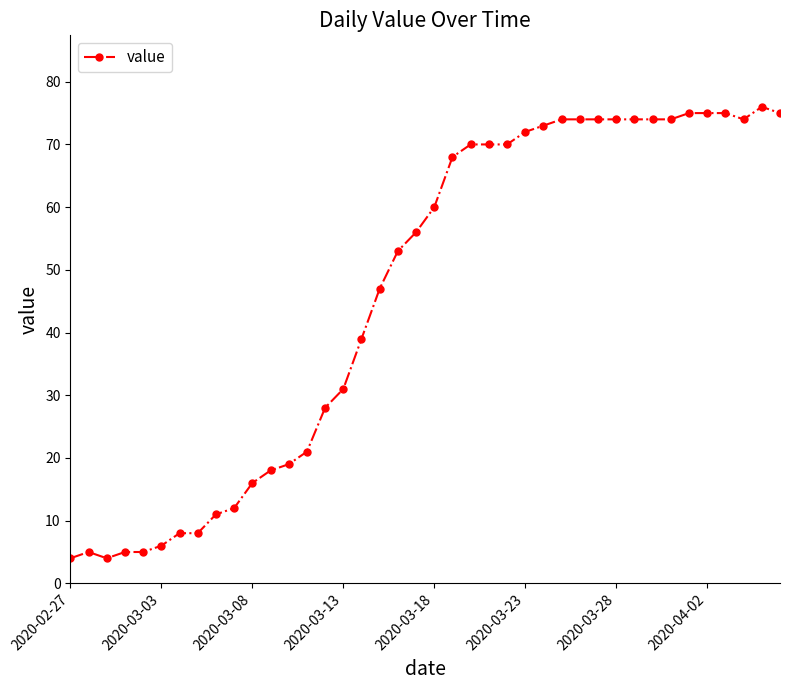

What is the average value?

46